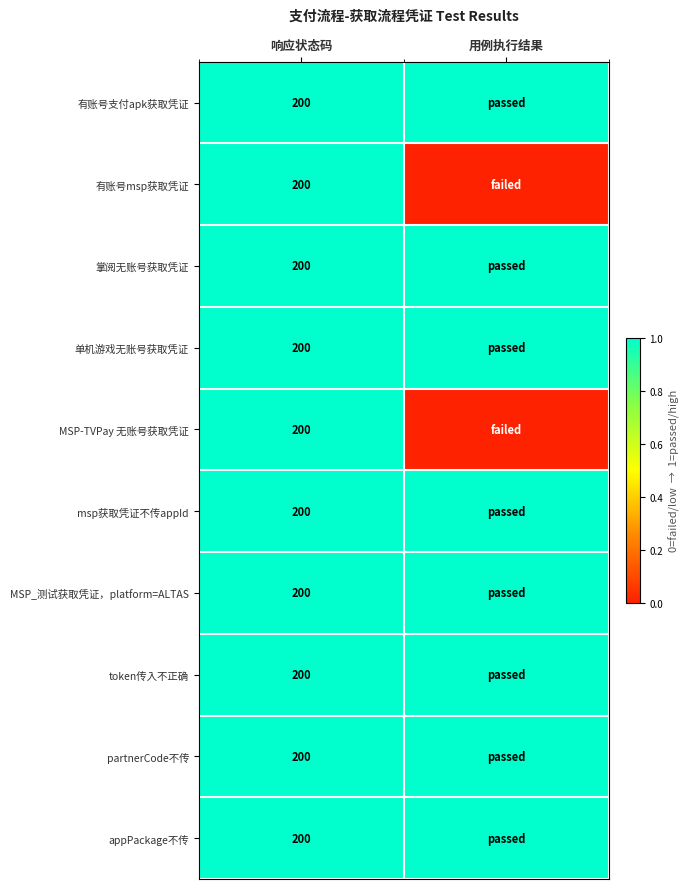

Is it true that token传入不正确 equals 200 at 响应状态码?

True